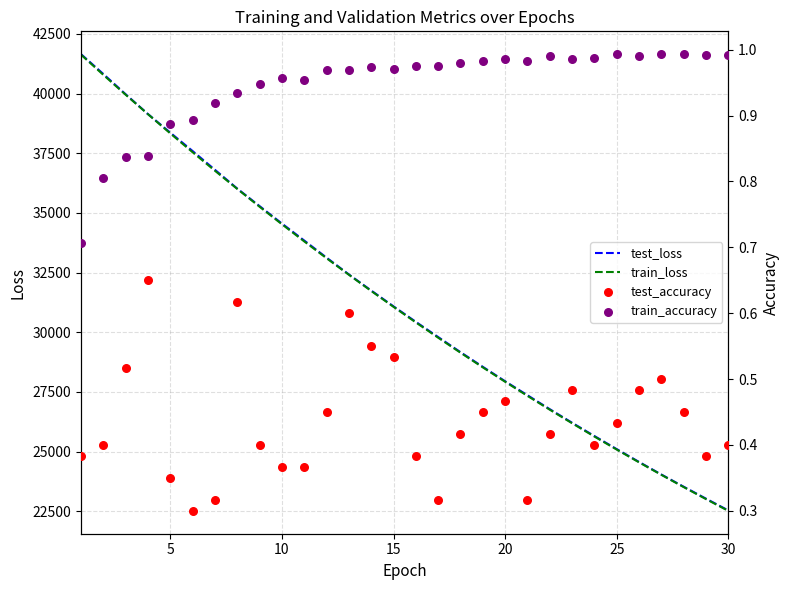

Which series reaches the maximum Y coordinate?

test_loss